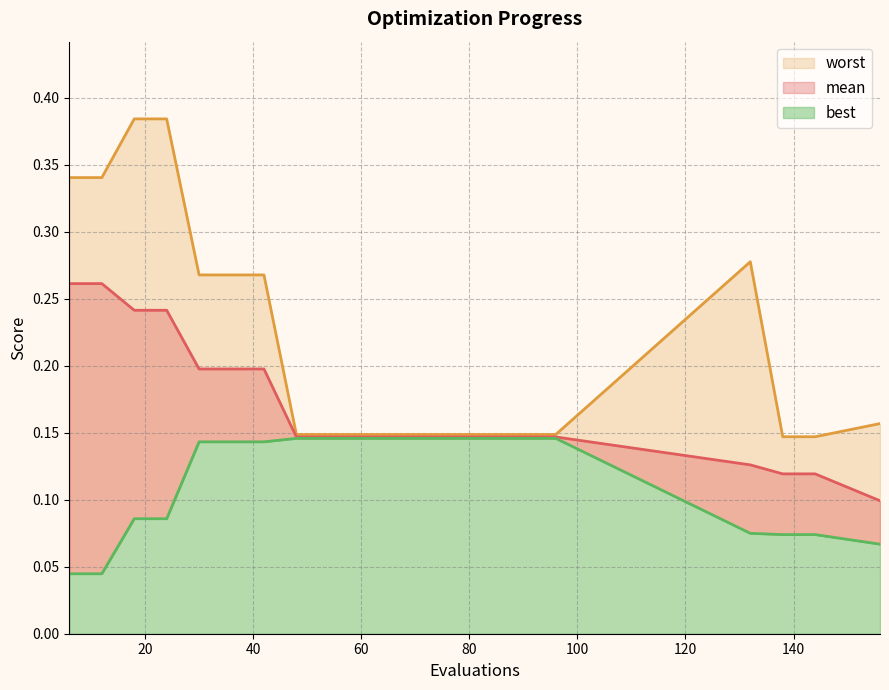

Does the chart display data point markers on the line(s)?

No